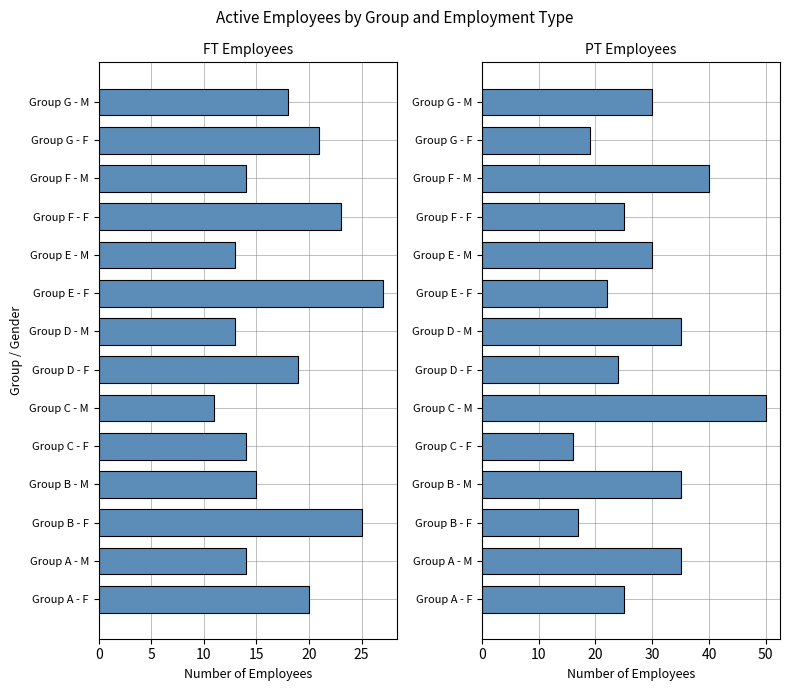

What is the difference between the highest and lowest values at Group D - M?

22